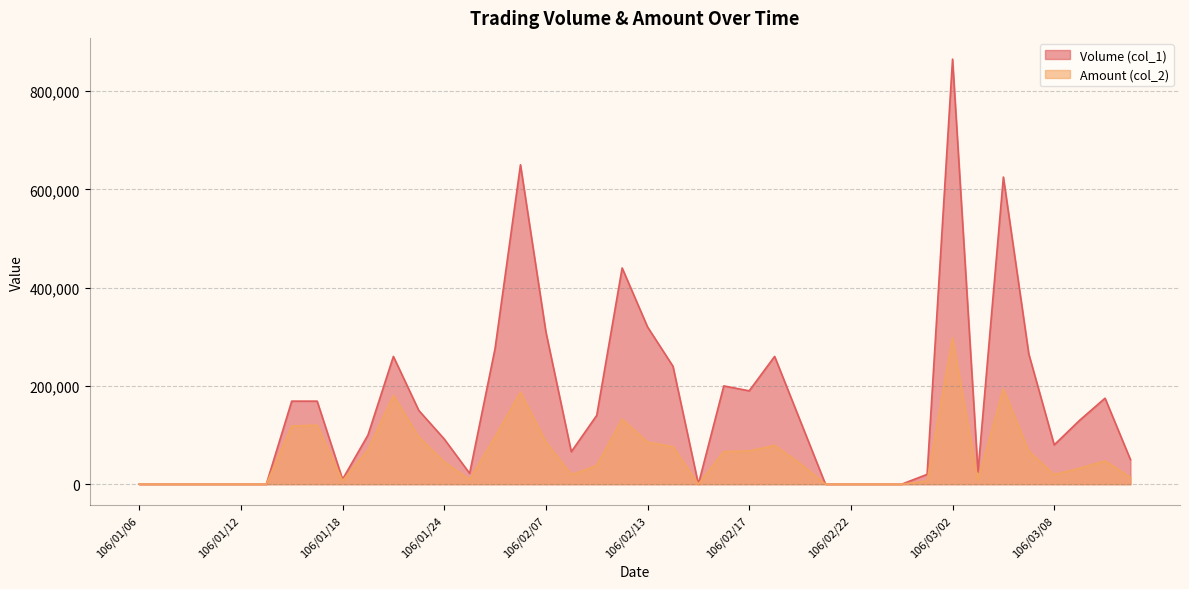

Reading left to right, transcribe all the data shown in this chart.

Volume (col_1): 106/01/06=0	106/01/09=0	106/01/10=0	106/01/11=0	106/01/12=0	106/01/13=0	106/01/16=169000	106/01/17=169000	106/01/18=10000	106/01/19=100000	106/01/20=260000	106/01/23=150000	106/01/24=92000	106/02/02=22000	106/02/03=276000	106/02/06=650000	106/02/07=310000	106/02/08=66000	106/02/09=140000	106/02/10=440000	106/02/13=320000	106/02/14=240000	106/02/15=0	106/02/16=200000	106/02/17=190000	106/02/18=260000	106/02/20=130000	106/02/21=0	106/02/22=0	106/02/23=0	106/02/24=0	106/03/01=20000	106/03/02=865000	106/03/03=25000	106/03/06=625000	106/03/07=265000	106/03/08=80000	106/03/09=130000	106/03/10=175000	106/03/13=50000
Amount (col_2): 106/01/06=0	106/01/09=0	106/01/10=0	106/01/11=0	106/01/12=0	106/01/13=0	106/01/16=118520	106/01/17=119990	106/01/18=7000	106/01/19=70000	106/01/20=180500	106/01/23=96000	106/01/24=45420	106/02/02=9440	106/02/03=96110	106/02/06=187250	106/02/07=85900	106/02/08=19280	106/02/09=37900	106/02/10=132100	106/02/13=85500	106/02/14=76200	106/02/15=0	106/02/16=66200	106/02/17=67700	106/02/18=78800	106/02/20=42200	106/02/21=0	106/02/22=0	106/02/23=0	106/02/24=0	106/03/01=6400	106/03/02=297750	106/03/03=8500	106/03/06=193750	106/03/07=66950	106/03/08=19500	106/03/09=32400	106/03/10=47300	106/03/13=13500